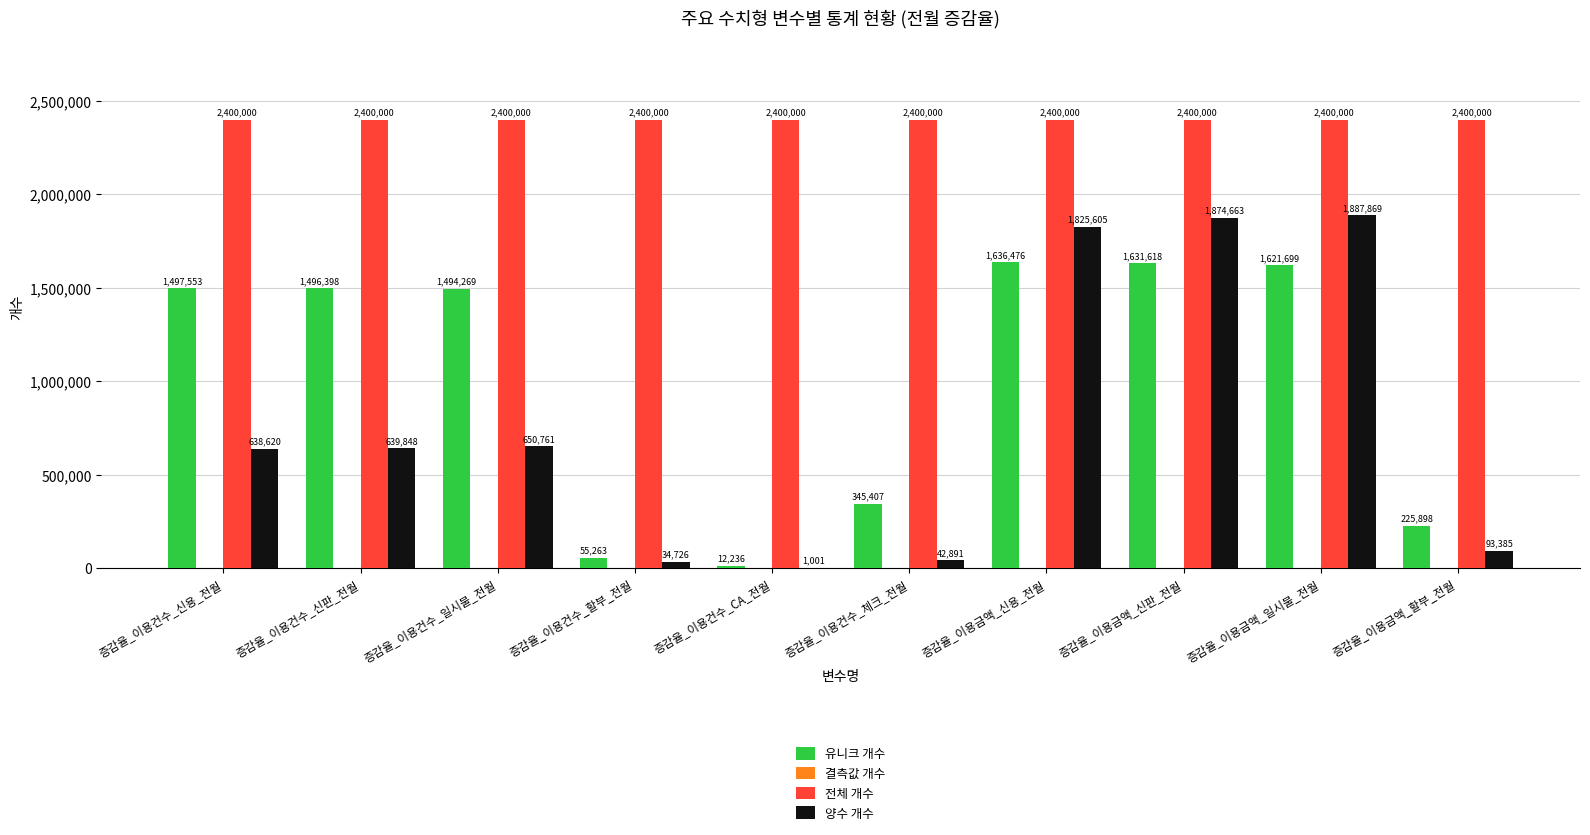

What is the maximum value shown in the chart?

2400000